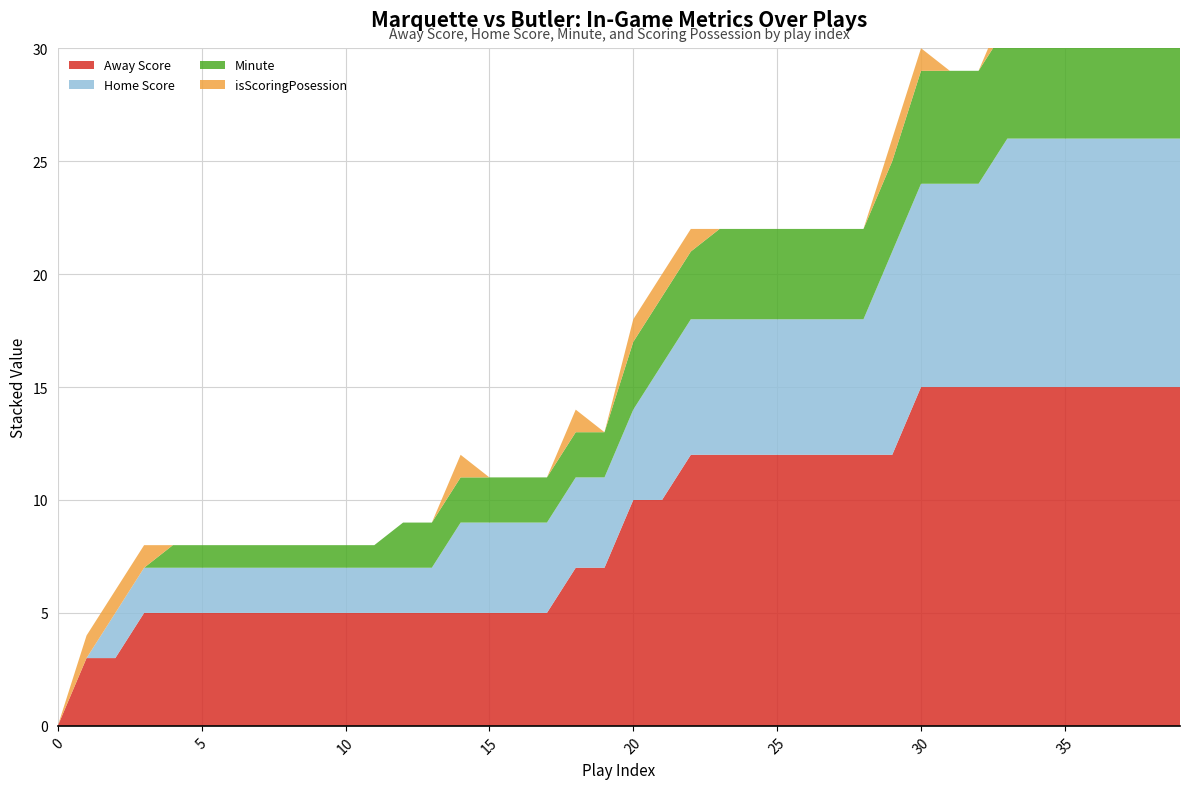

Reading left to right, extract all data points from this chart.

Away Score: 0	3	3	5	5	5	5	5	5	5	5	5	5	5	5	5	5	5	7	7	10	10	12	12	12	12	12	12	12	12	15	15	15	15	15	15	15	15	15	15
Home Score: 0	0	2	2	2	2	2	2	2	2	2	2	2	2	4	4	4	4	4	4	4	6	6	6	6	6	6	6	6	9	9	9	9	11	11	11	11	11	11	11
Minute: 0	0	0	0	1	1	1	1	1	1	1	1	2	2	2	2	2	2	2	2	3	3	3	4	4	4	4	4	4	4	5	5	5	5	5	5	5	5	6	6
isScoringPosession: 0	1	1	1	0	0	0	0	0	0	0	0	0	0	1	0	0	0	1	0	1	1	1	0	0	0	0	0	0	1	1	0	0	1	1	0	0	0	0	0